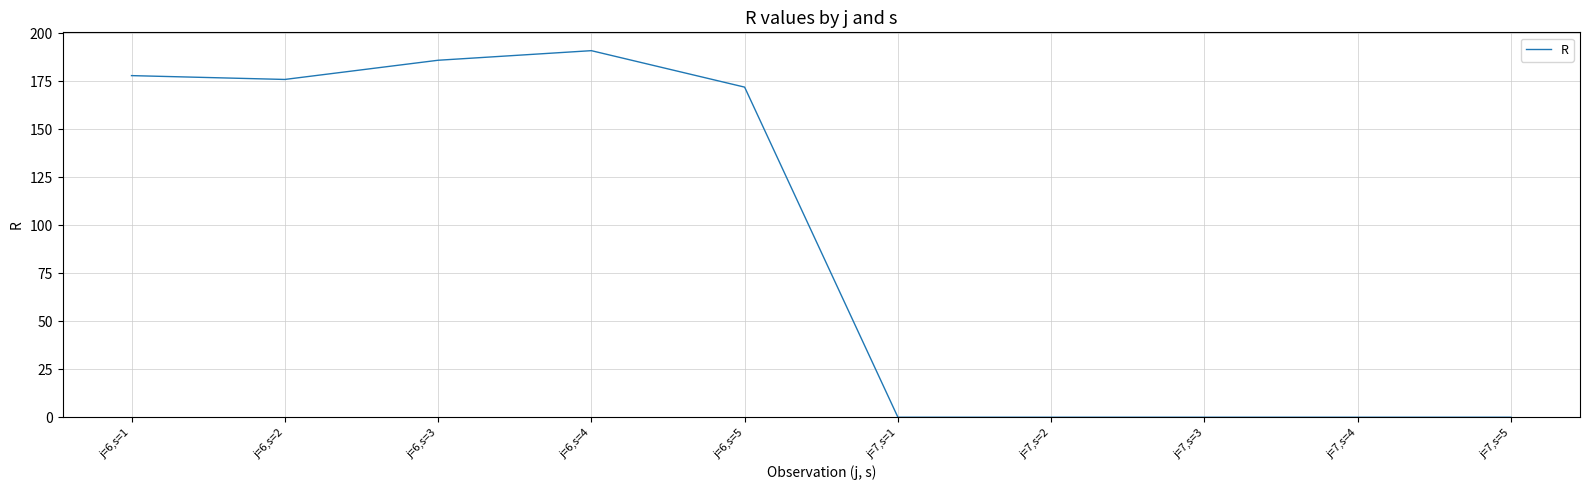

Does the chart display data point markers on the line(s)?

No